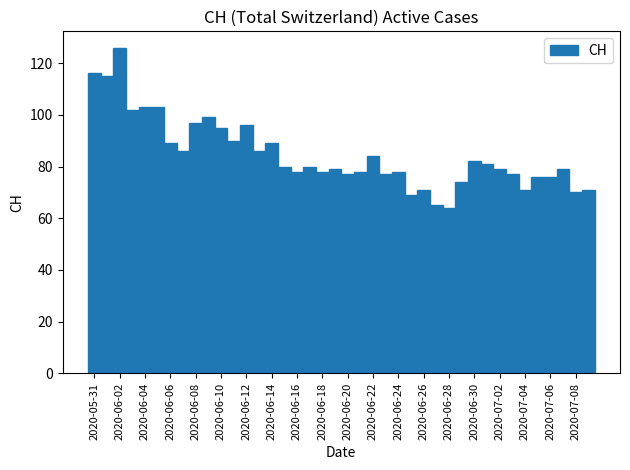

What is the maximum value shown in the chart?

126